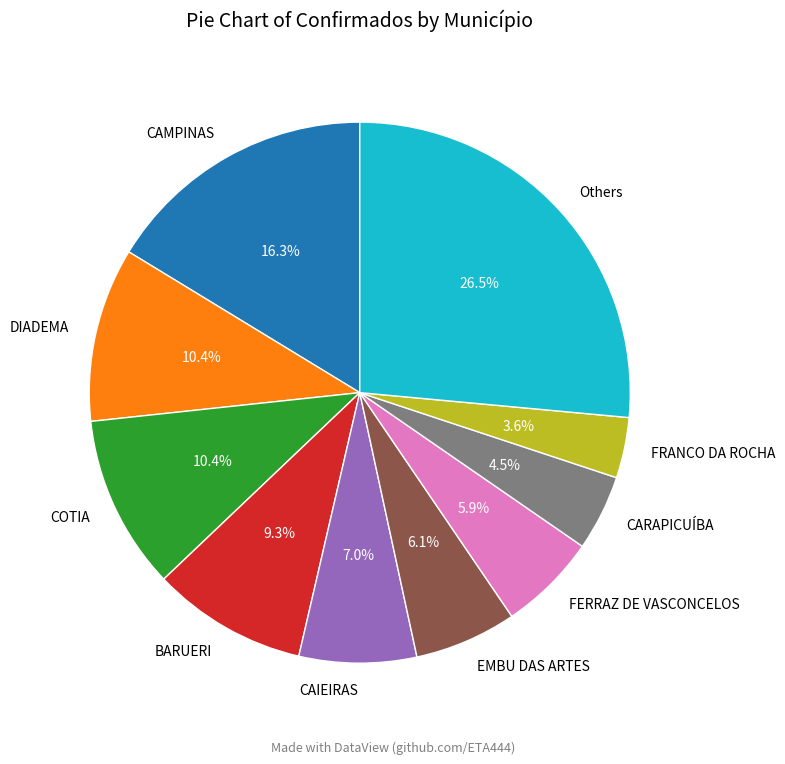

Which has a higher value, CAMPINAS or FERRAZ DE VASCONCELOS?

CAMPINAS